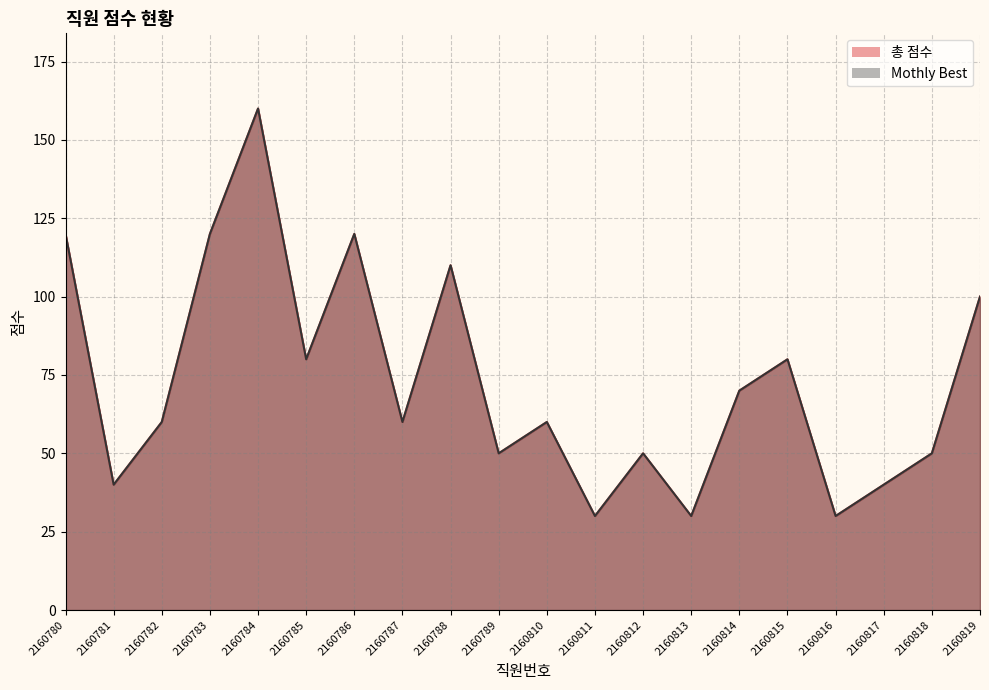

True or false: 총 점수 and Mothly Best cross at least once.

False